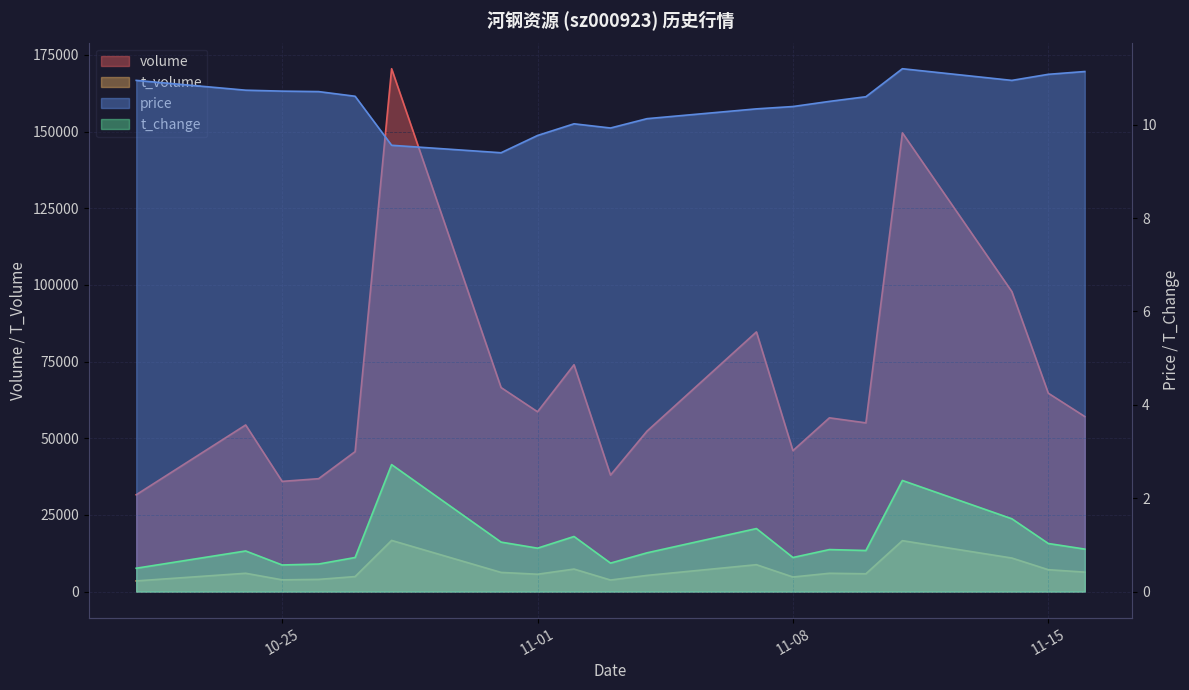

Which series has the widest spread of values?

volume